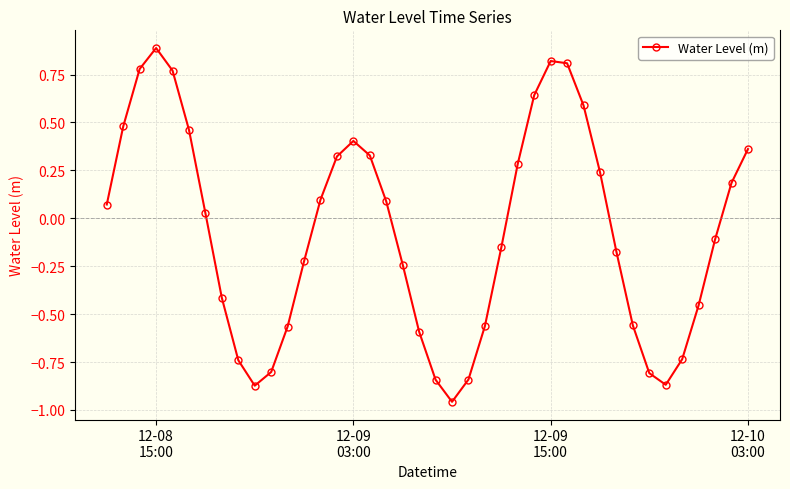

What is the difference between the maximum and second lowest values?

1.8